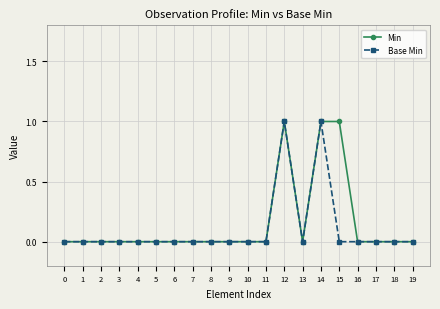

What is the value of the Base Min point at the 15th from the left?

1